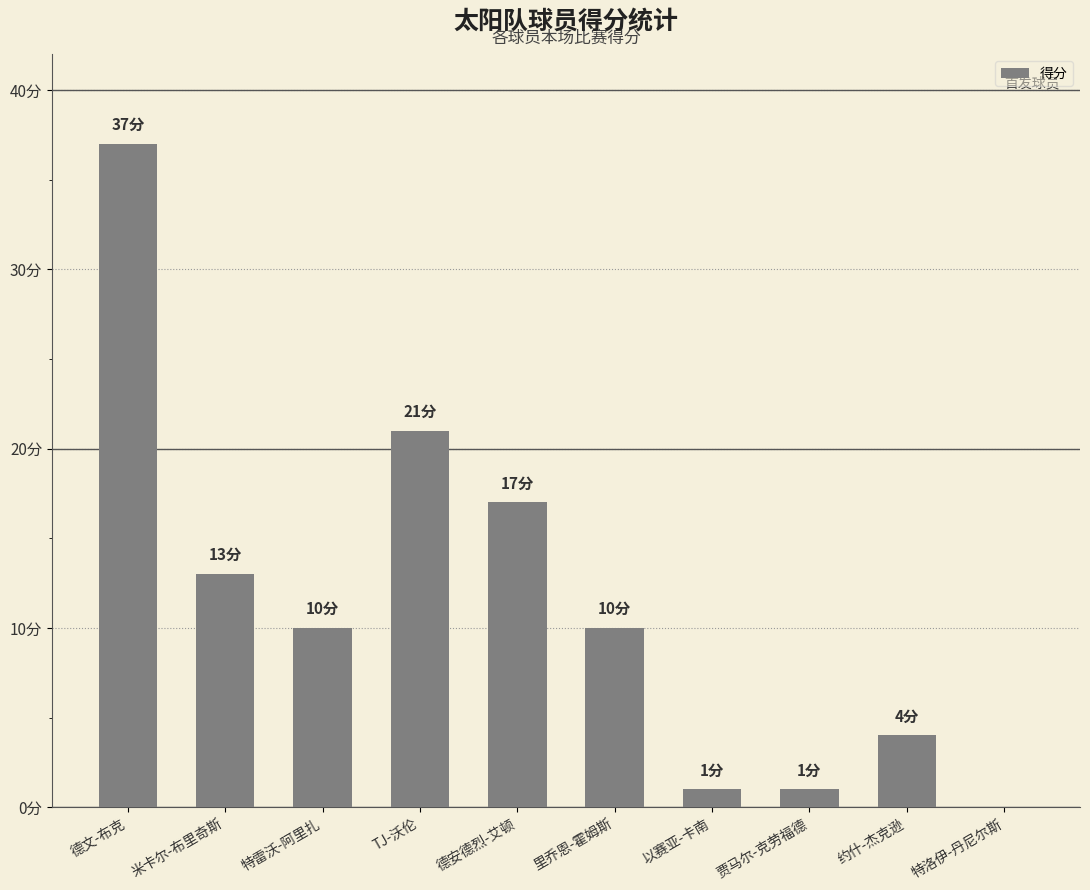

What is the label of the 9th bar from the right?

米卡尔-布里奇斯